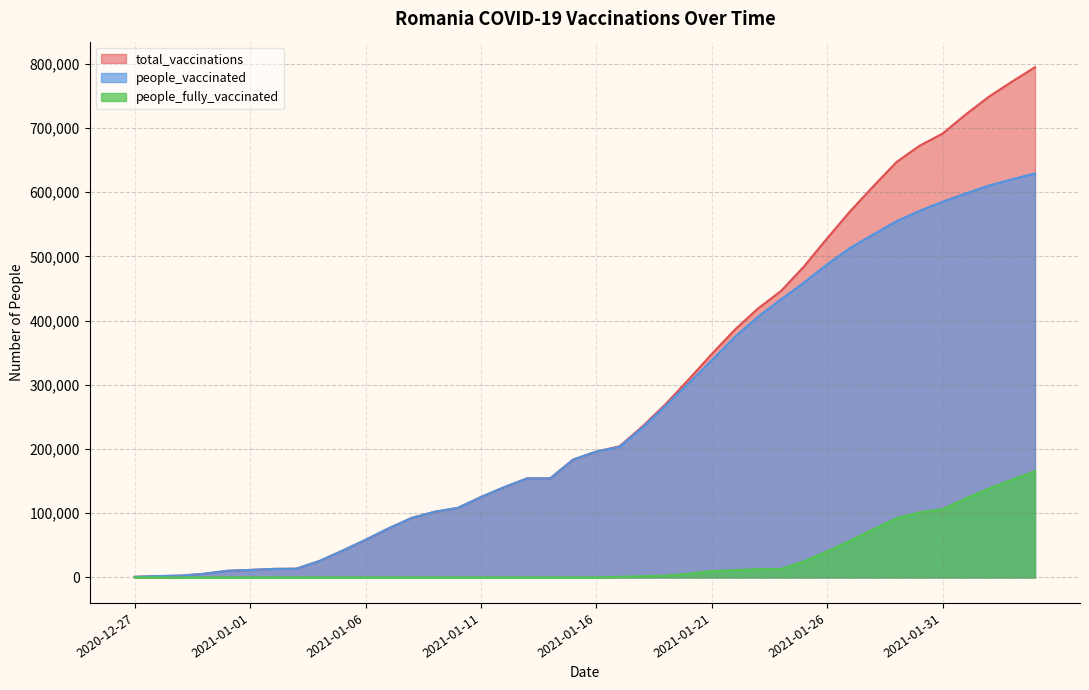

True or false: people_fully_vaccinated and total_vaccinations intersect in this chart.

False